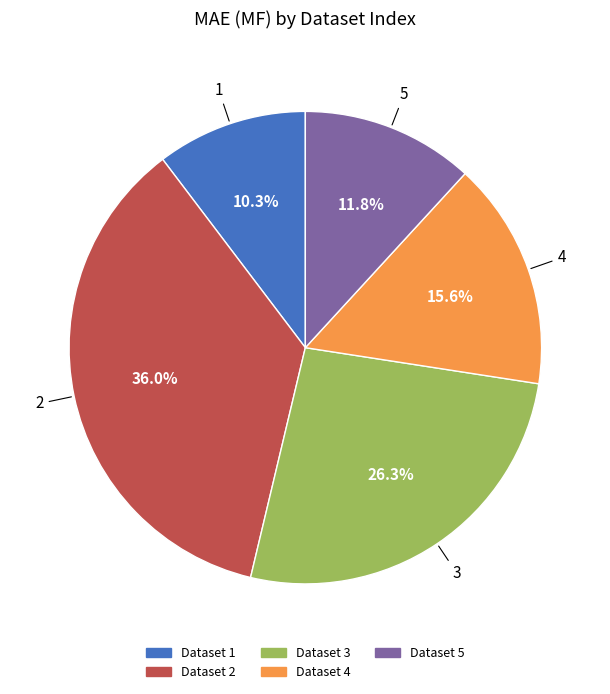

Is there a majority slice in this chart?

No